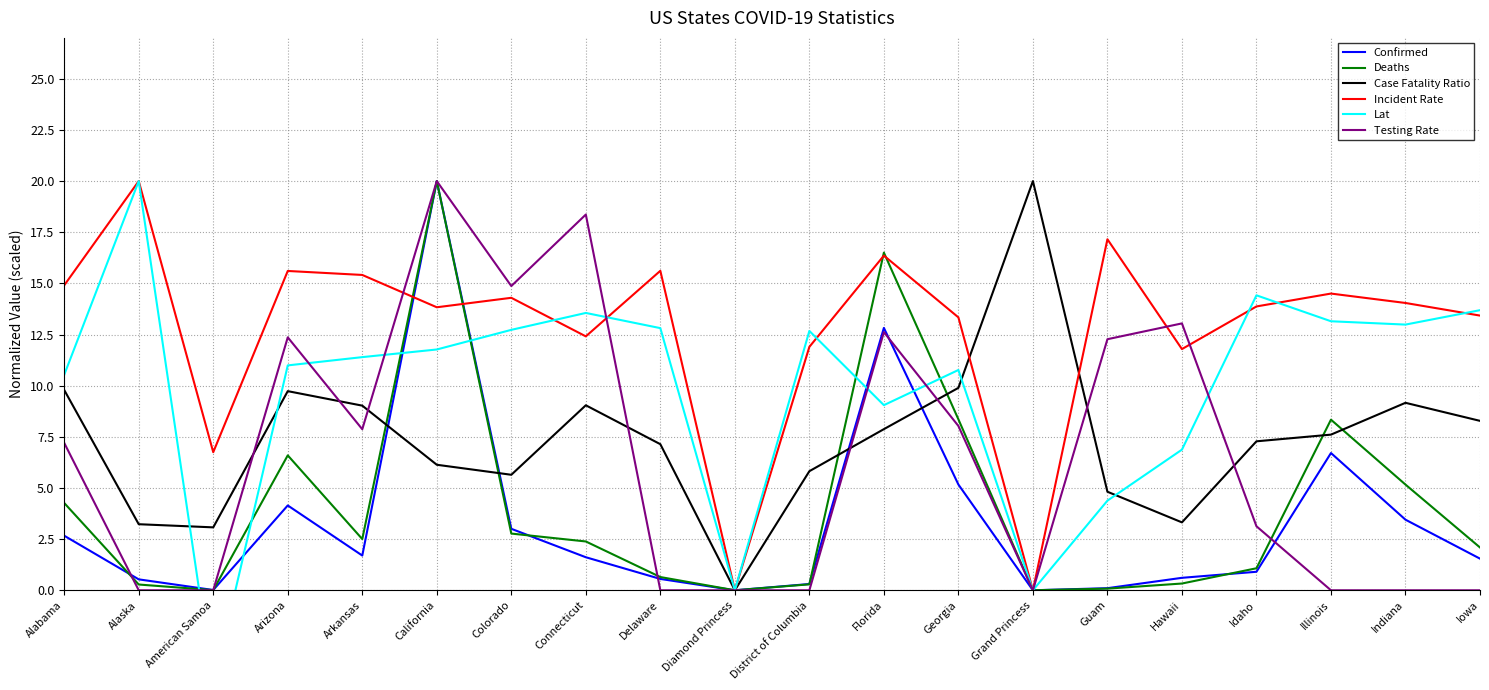

How many lines are shown in the chart?

6